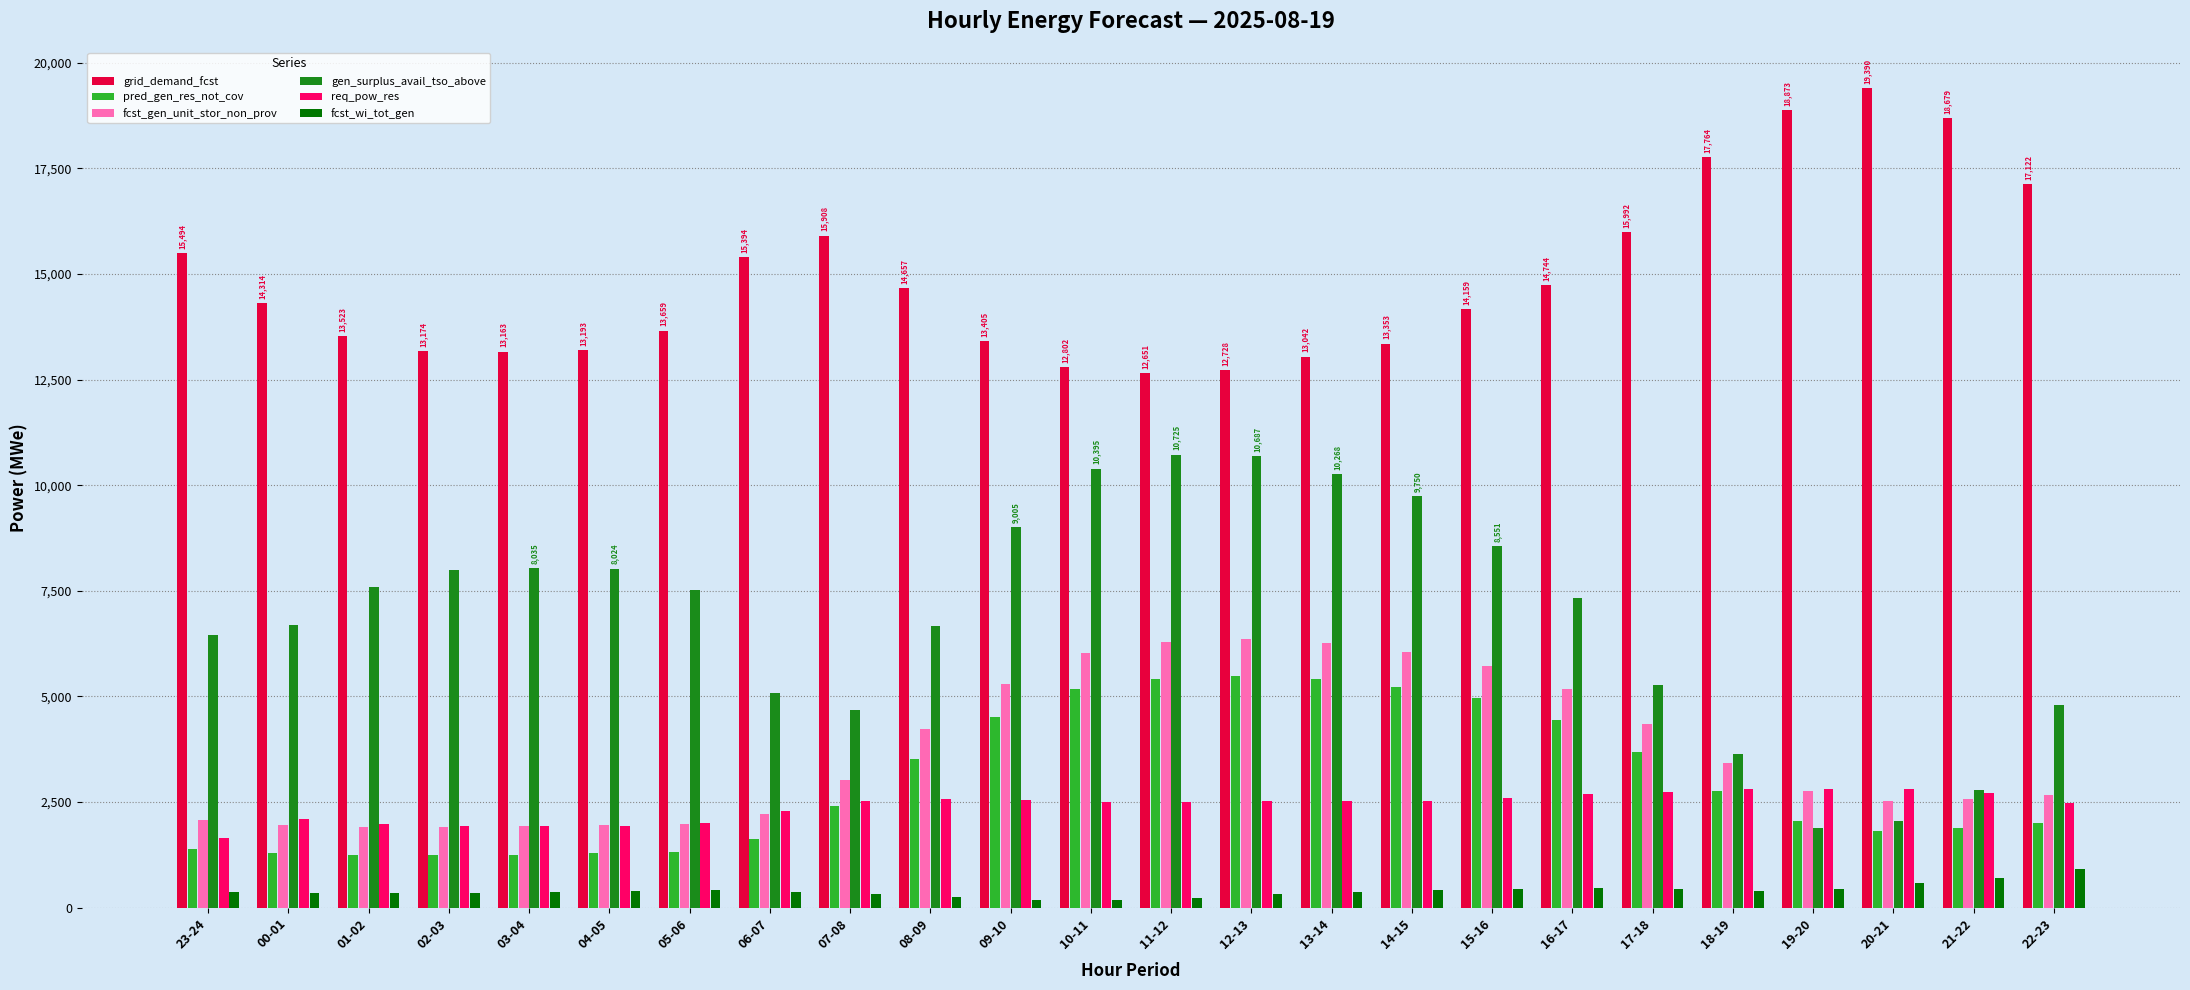

Which label corresponds to the largest value in the chart?

20-21